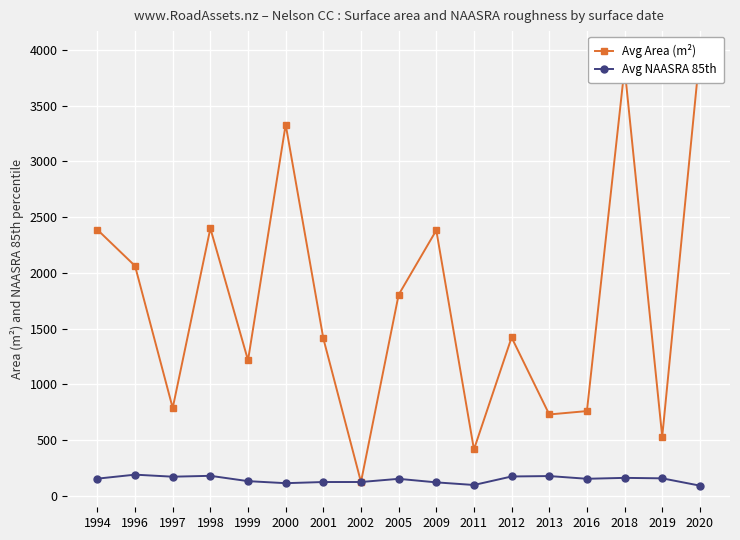

At which category does Avg NAASRA 85th reach its first local peak?

1996